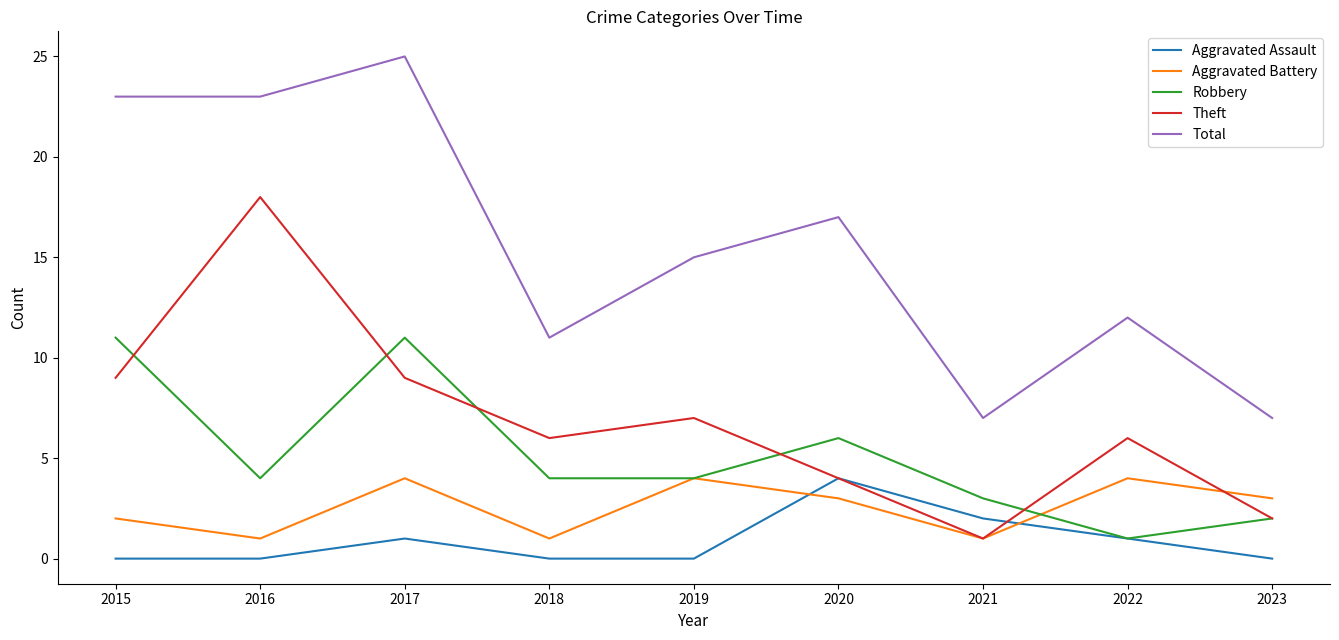

How many interior local valleys does the Theft series have?

2